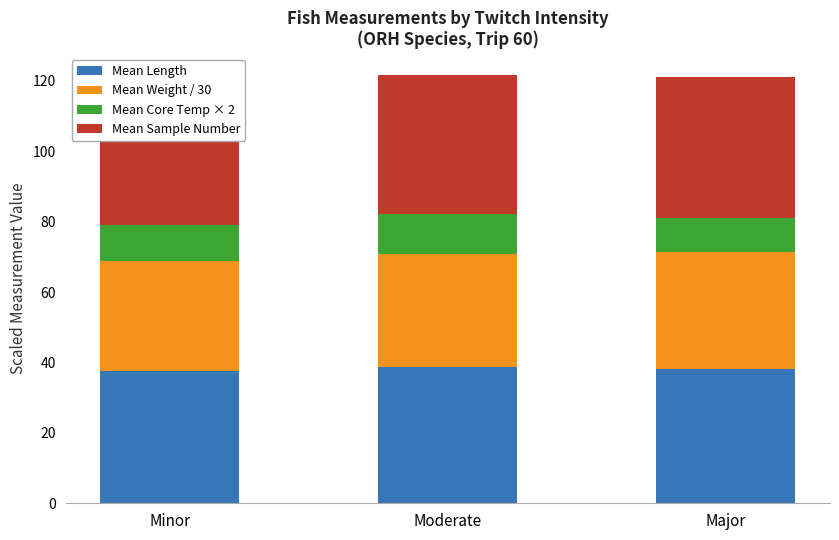

At how many categories does at least one series exceed 33?

3